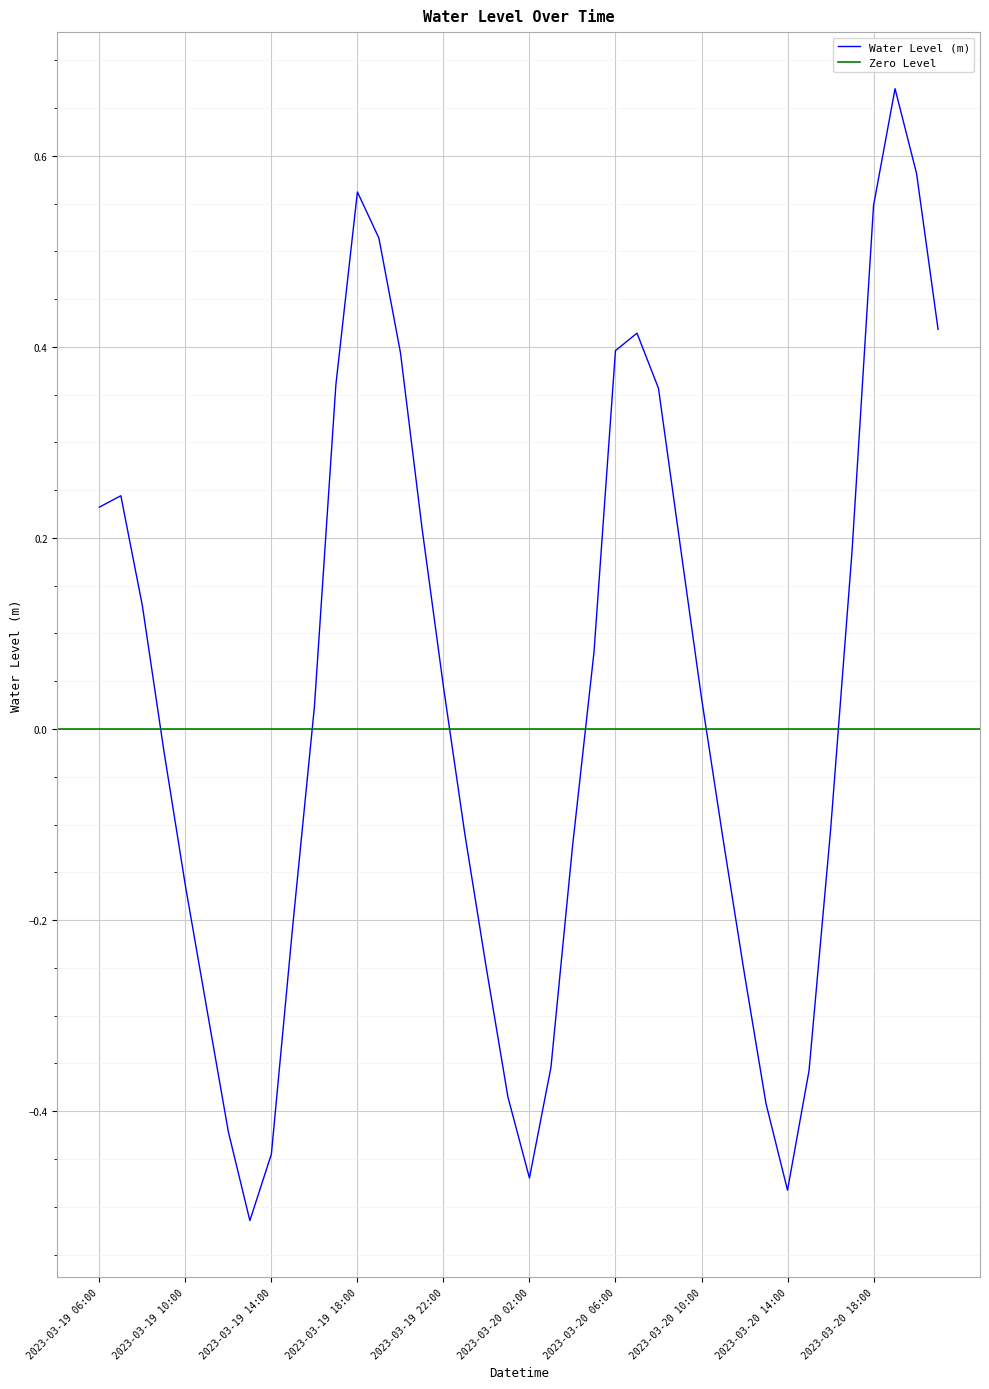

Reading left to right, transcribe all the data shown in this chart.

2023-03-19 06:00=0.2	2023-03-19 07:00=0.2	2023-03-19 08:00=0.1	2023-03-19 09:00=-0.0	2023-03-19 10:00=-0.2	2023-03-19 11:00=-0.3	2023-03-19 12:00=-0.4	2023-03-19 13:00=-0.5	2023-03-19 14:00=-0.4	2023-03-19 15:00=-0.2	2023-03-19 16:00=0.0	2023-03-19 17:00=0.4	2023-03-19 18:00=0.6	2023-03-19 19:00=0.5	2023-03-19 20:00=0.4	2023-03-19 21:00=0.2	2023-03-19 22:00=0.0	2023-03-19 23:00=-0.1	2023-03-20 00:00=-0.3	2023-03-20 01:00=-0.4	2023-03-20 02:00=-0.5	2023-03-20 03:00=-0.4	2023-03-20 04:00=-0.1	2023-03-20 05:00=0.1	2023-03-20 06:00=0.4	2023-03-20 07:00=0.4	2023-03-20 08:00=0.4	2023-03-20 09:00=0.2	2023-03-20 10:00=0.0	2023-03-20 11:00=-0.1	2023-03-20 12:00=-0.3	2023-03-20 13:00=-0.4	2023-03-20 14:00=-0.5	2023-03-20 15:00=-0.4	2023-03-20 16:00=-0.1	2023-03-20 17:00=0.2	2023-03-20 18:00=0.5	2023-03-20 19:00=0.7	2023-03-20 20:00=0.6	2023-03-20 21:00=0.4